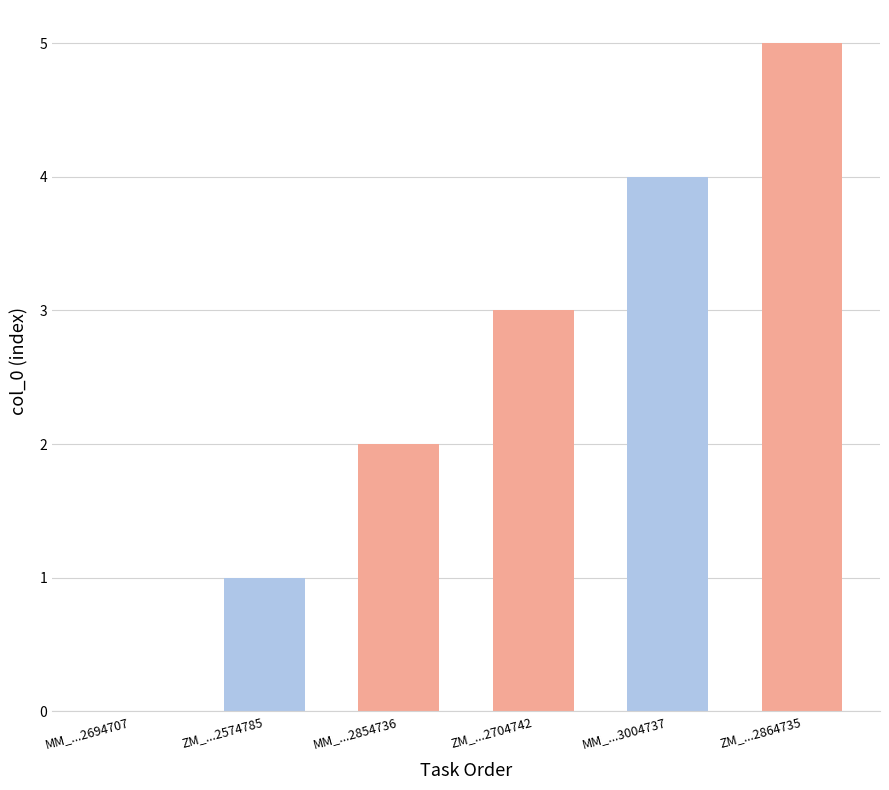

Approximately how many times larger is the value at ZM_...2704742 compared to ZM_...2574785?

3.0